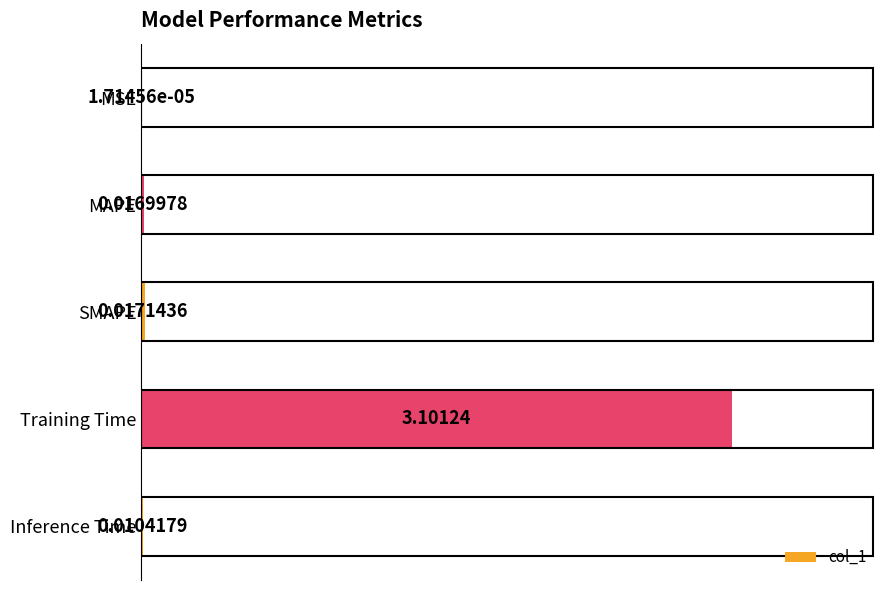

What is the sum of the values at Training Time and MAPE?

3.1